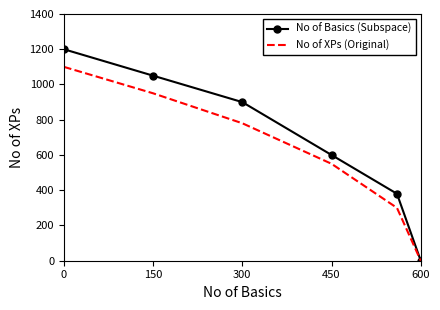

How many categories are shown in the chart?

6